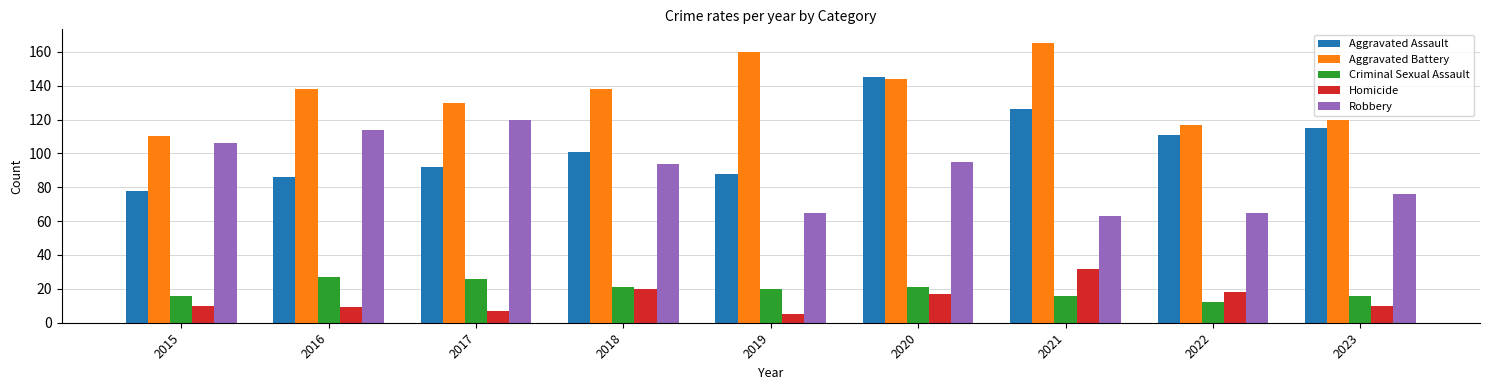

Reading left to right, extract all data points from this chart.

Aggravated Assault: 78	86	92	101	88	145	126	111	115
Aggravated Battery: 110	138	130	138	160	144	165	117	120
Criminal Sexual Assault: 16	27	26	21	20	21	16	12	16
Homicide: 10	9	7	20	5	17	32	18	10
Robbery: 106	114	120	94	65	95	63	65	76